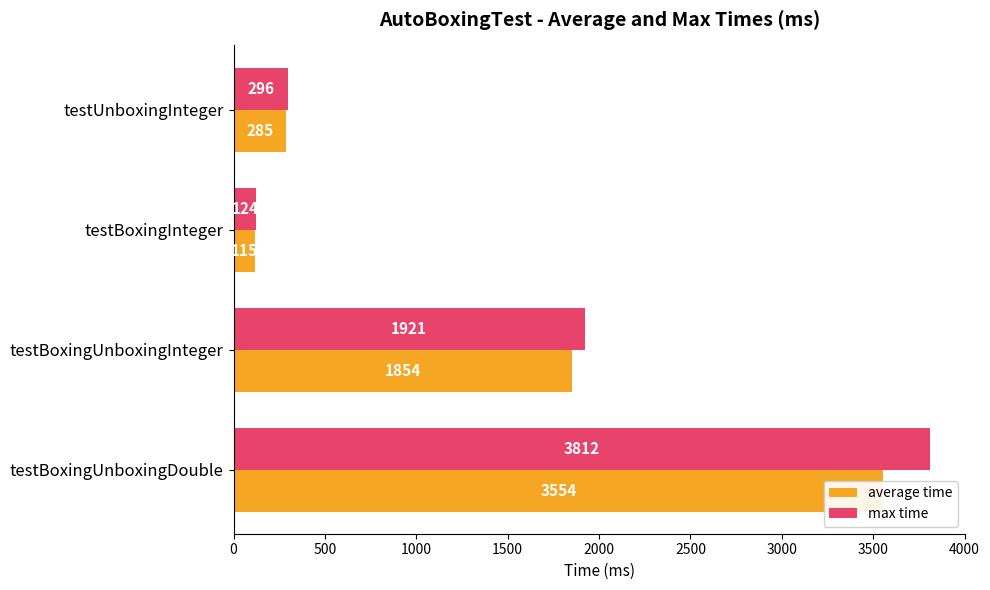

Which has a higher value, testBoxingUnboxingInteger or testBoxingUnboxingDouble?

testBoxingUnboxingDouble